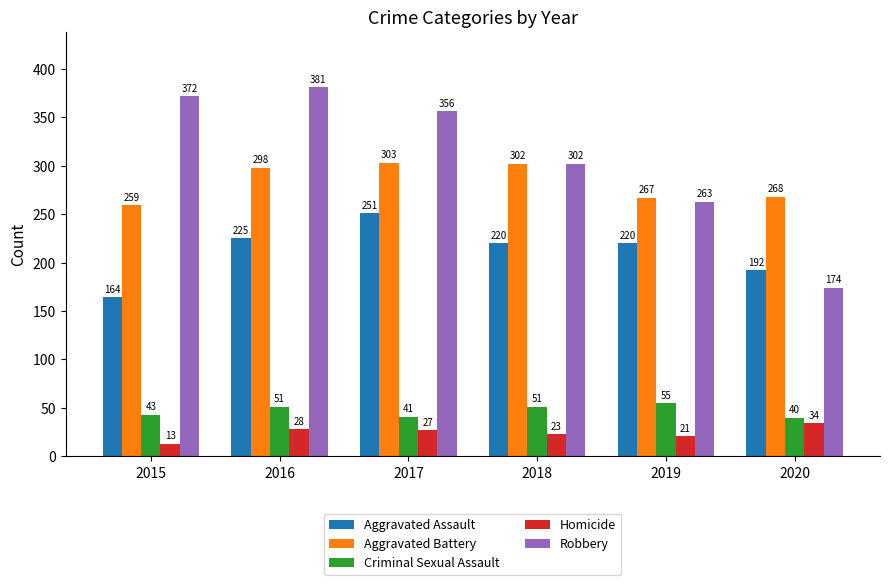

Which series has the largest range (max minus min)?

Robbery